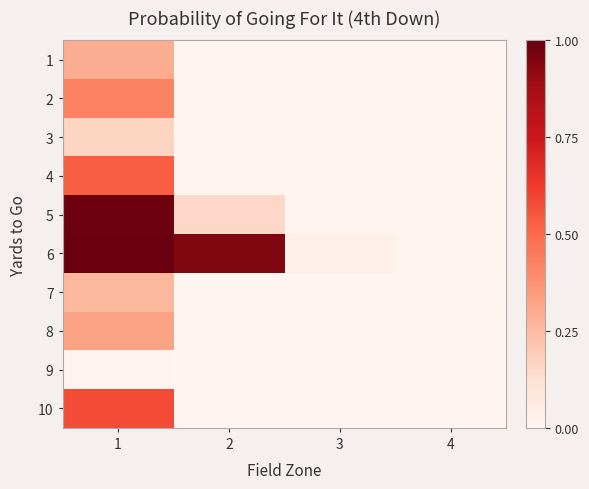

What is the spread (max minus min) of values at 1?

1.0